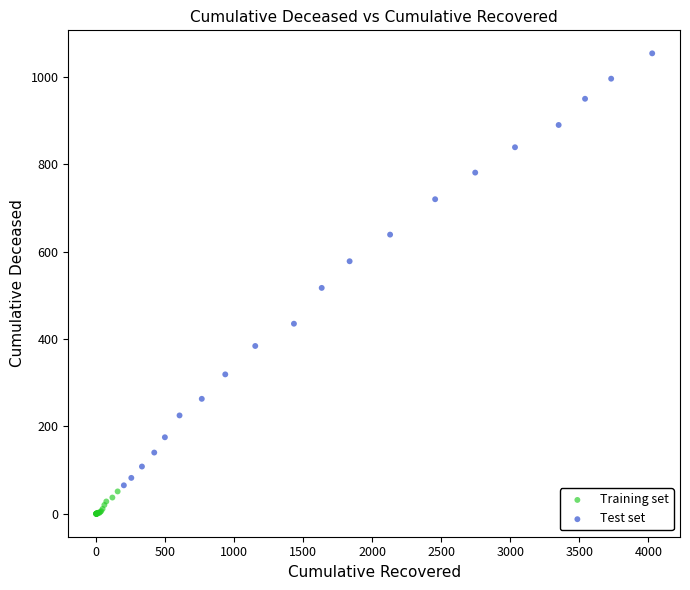

Which series has the largest Y range (max minus min)?

Test set